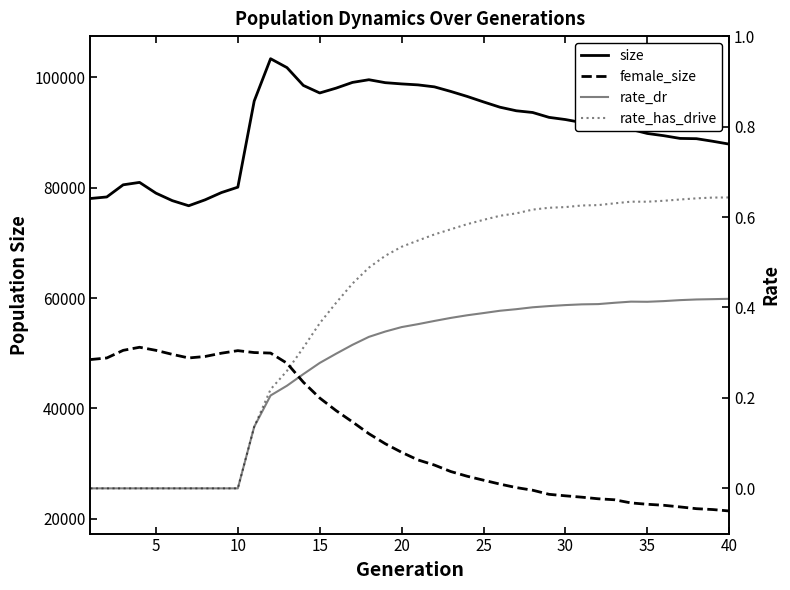

What is the difference between the second highest and minimum values in the rate_has_drive series?

0.6